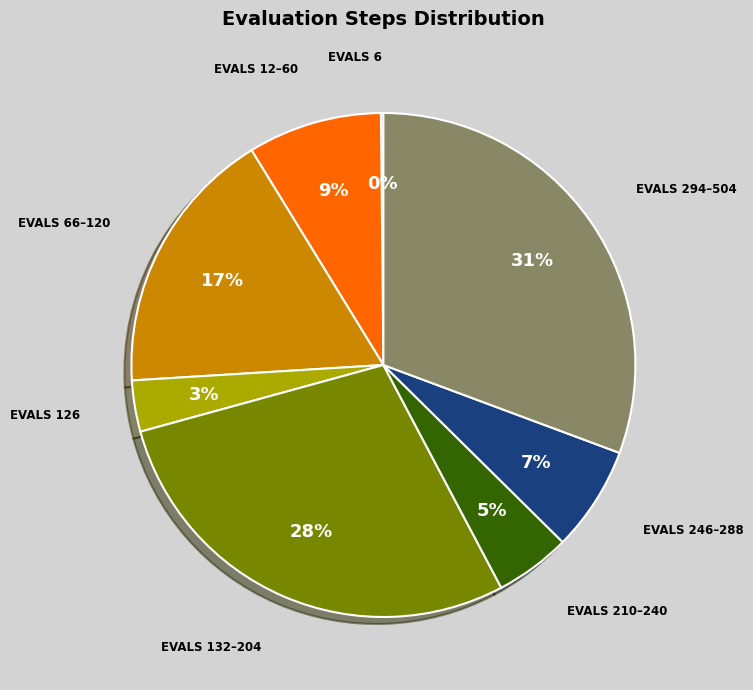

Which has a higher value, EVALS 246–288 or EVALS 294–504?

EVALS 294–504